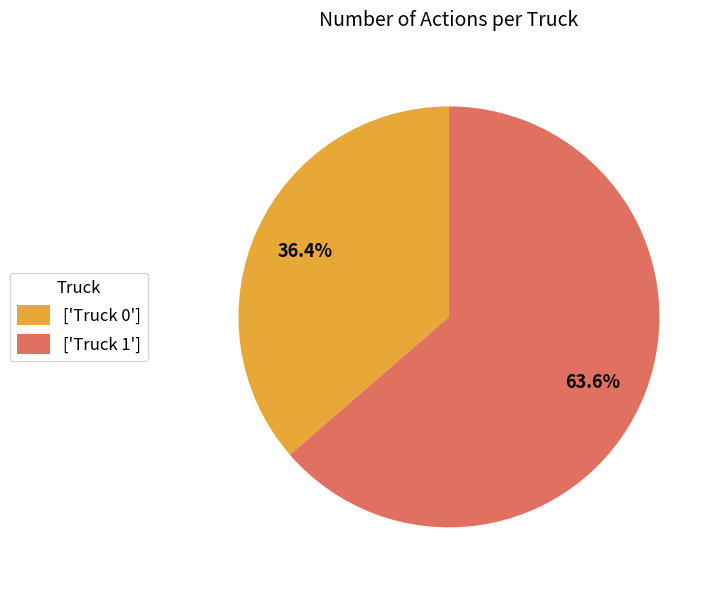

Is there a majority slice in this chart?

Yes